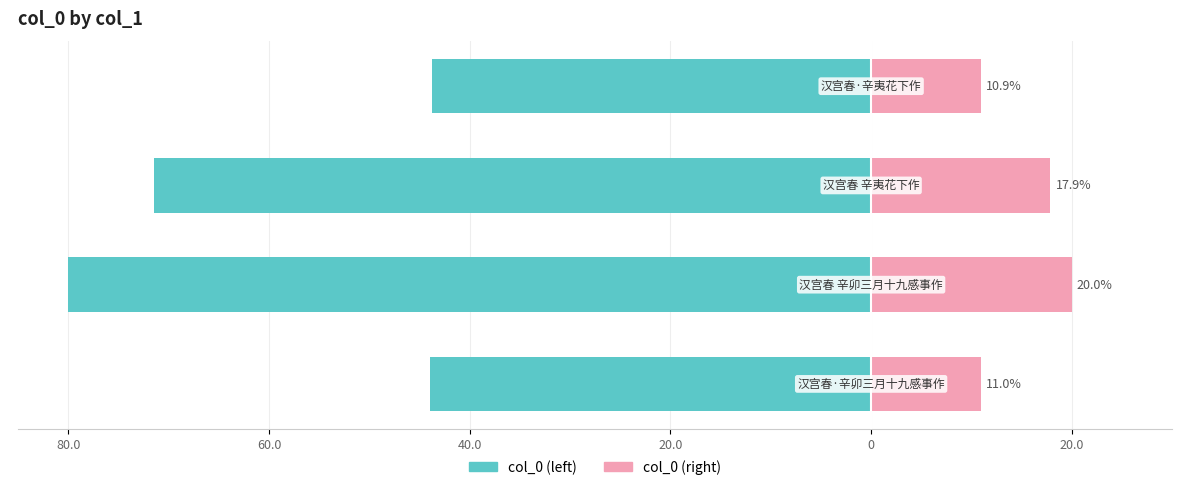

Reading left to right, extract all data points from this chart.

col_0 (left): 80.0=-43.9	60.0=-80.0	40.0=-71.5	20.0=-43.8
col_0 (right): 80.0=11.0	60.0=20.0	40.0=17.9	20.0=10.9